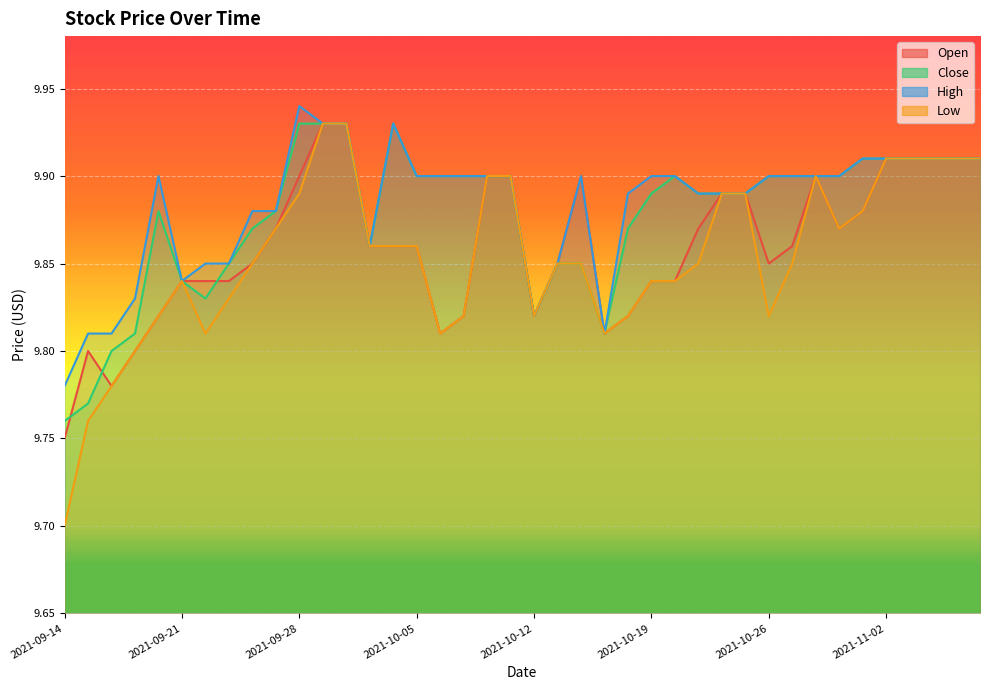

Count the Low values in the range 9 to 10.

40